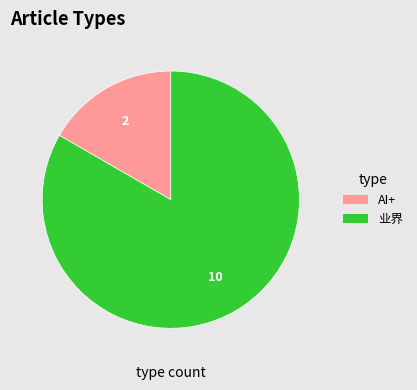

Does any single category account for the majority?

Yes